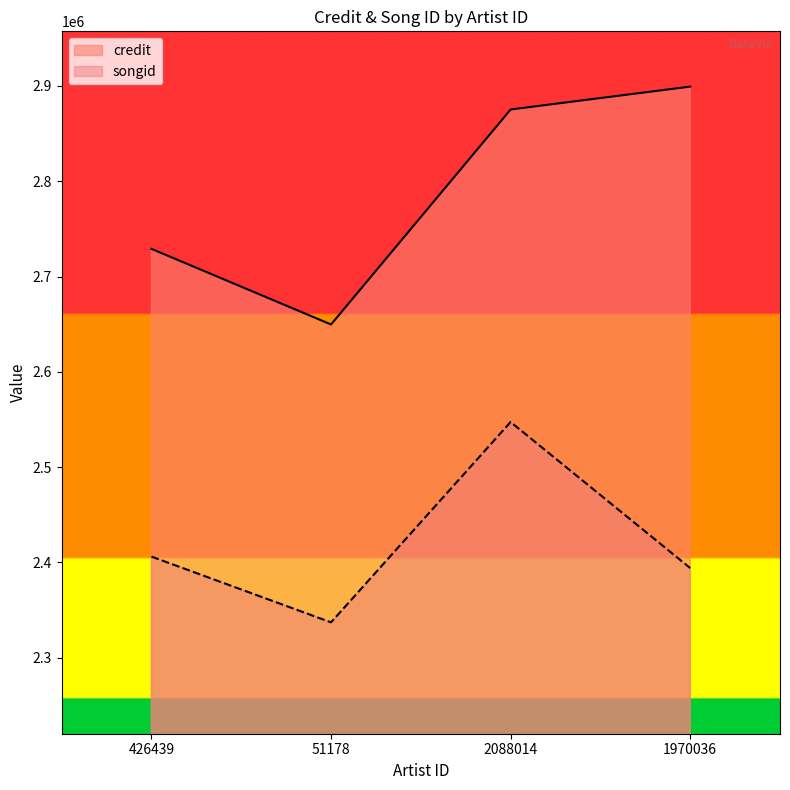

How many distinct data groups are displayed?

2